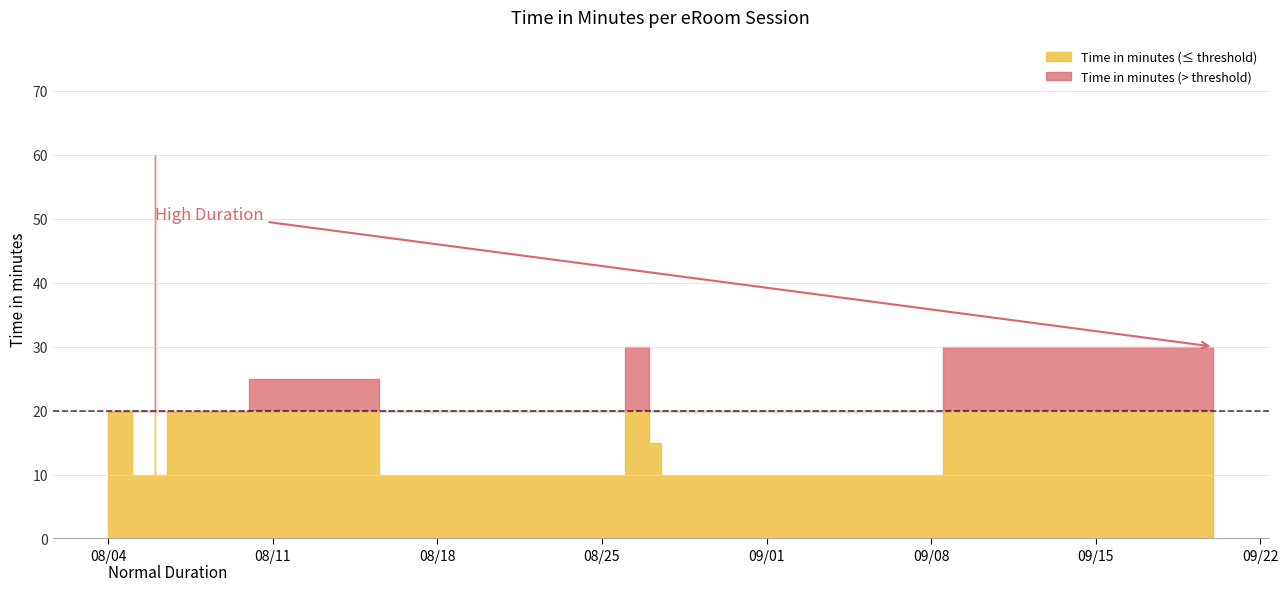

What is the sum of the values at 2015-08-19 and 2015-08-06?

30